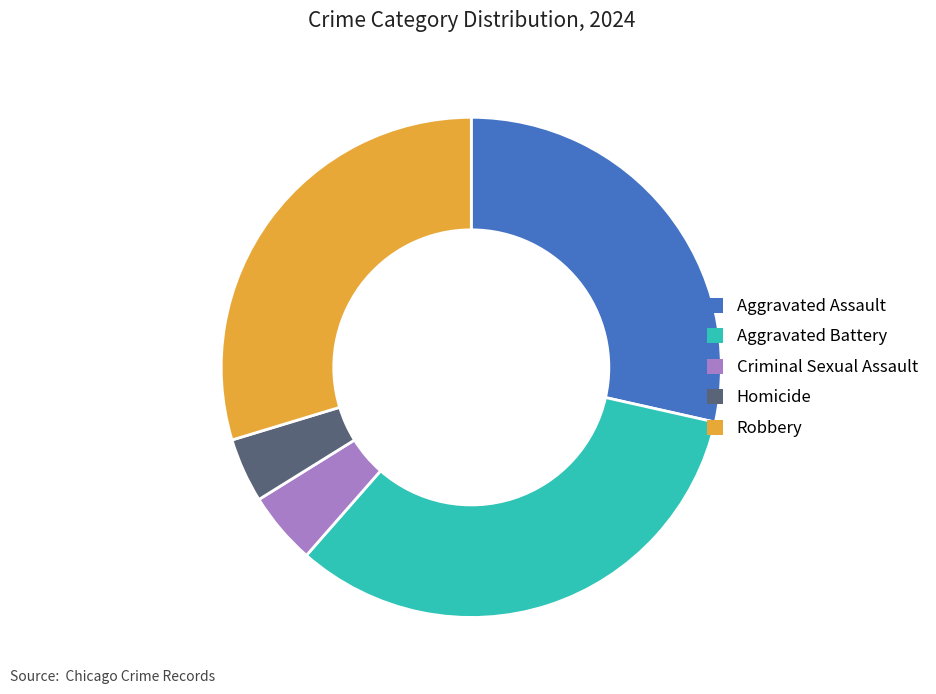

Do Homicide and Criminal Sexual Assault together represent more than half of the pie?

No